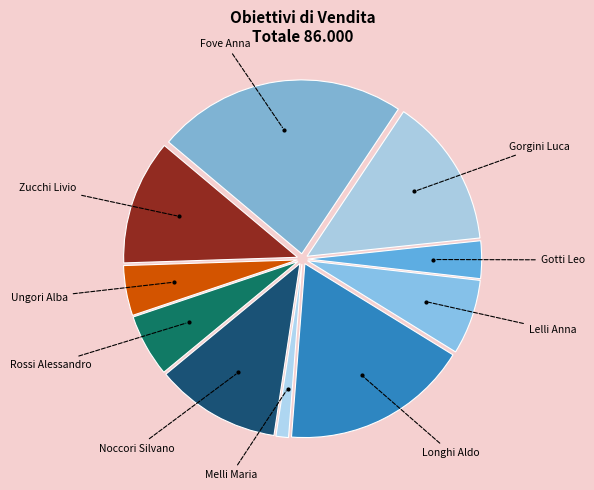

How many slices are in this pie chart?

10